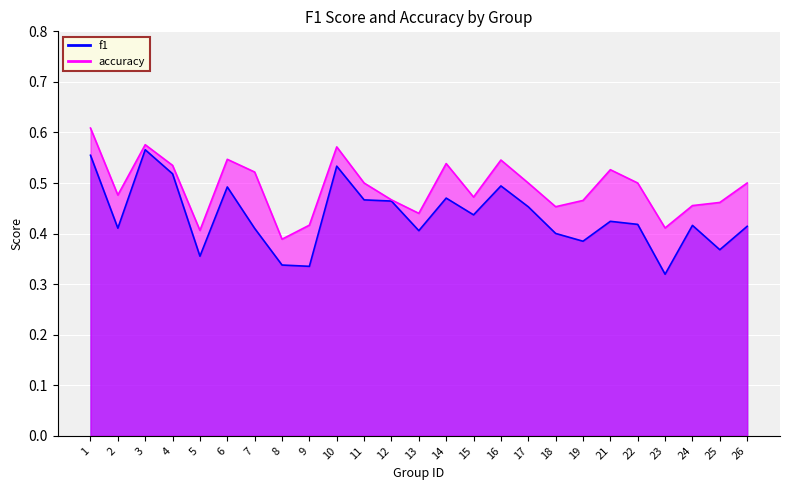

Where is the first local maximum for accuracy?

3